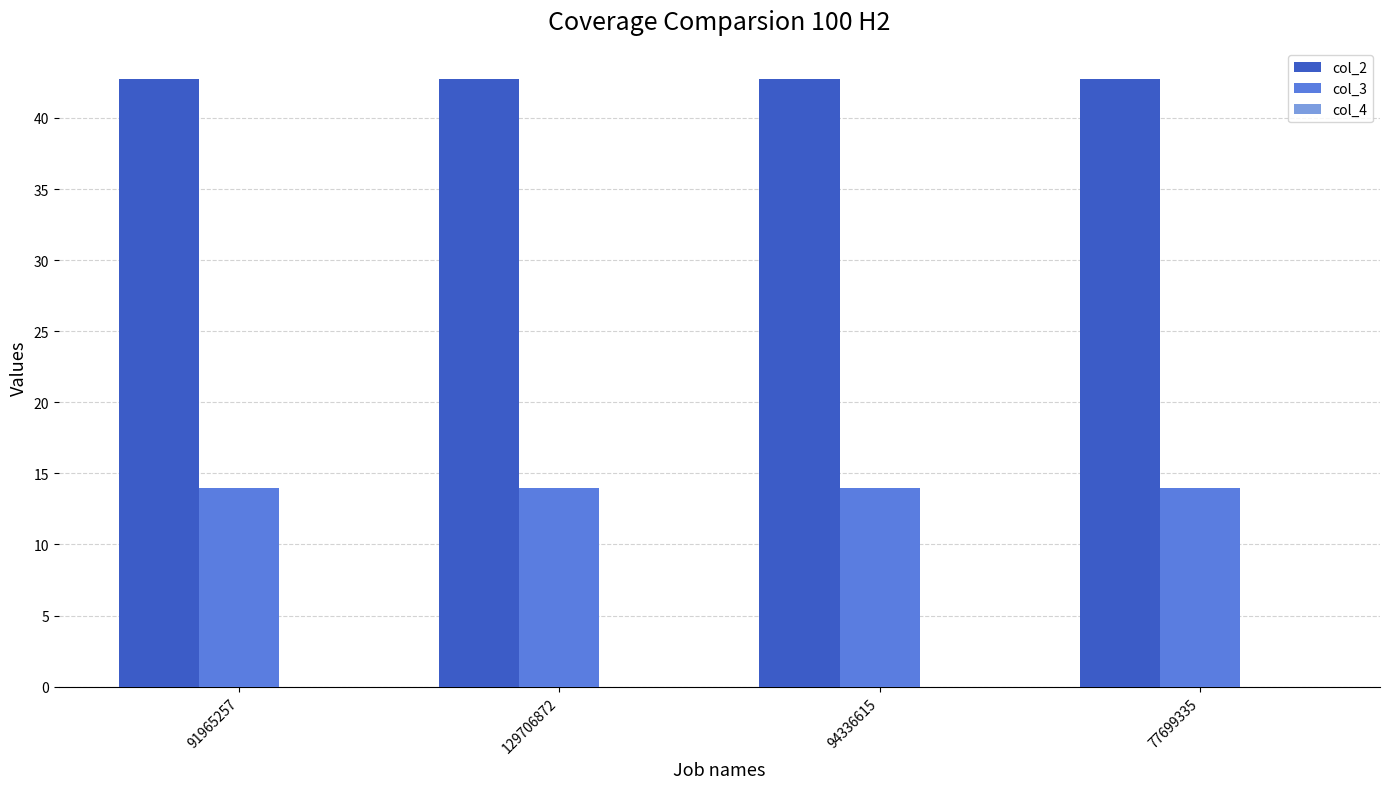

What is the greatest value displayed?

42.8